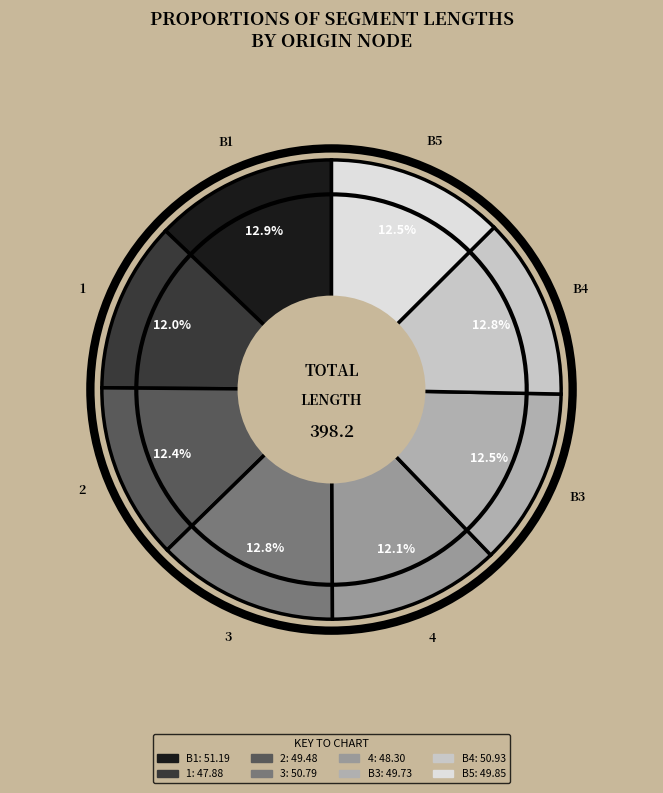

What percentage is NOT represented by 3?

87.2%